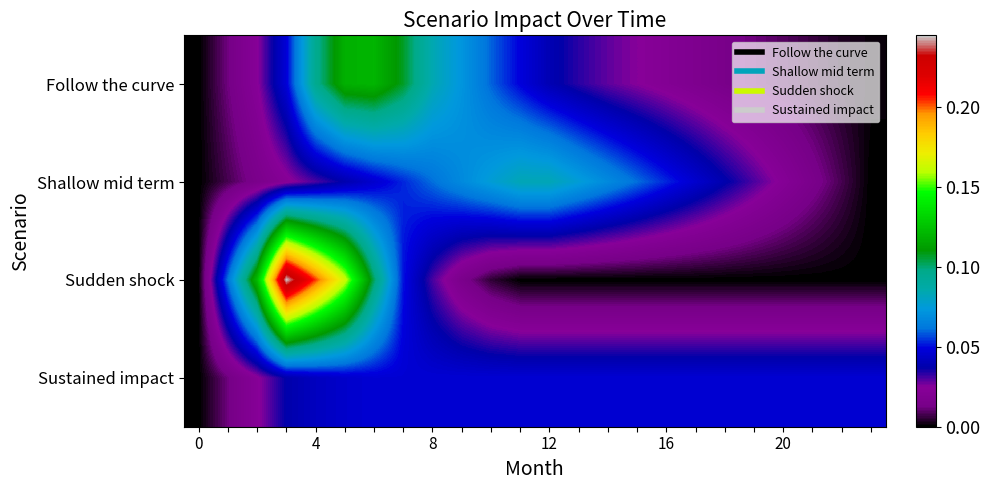

How many series are shown in this chart?

4